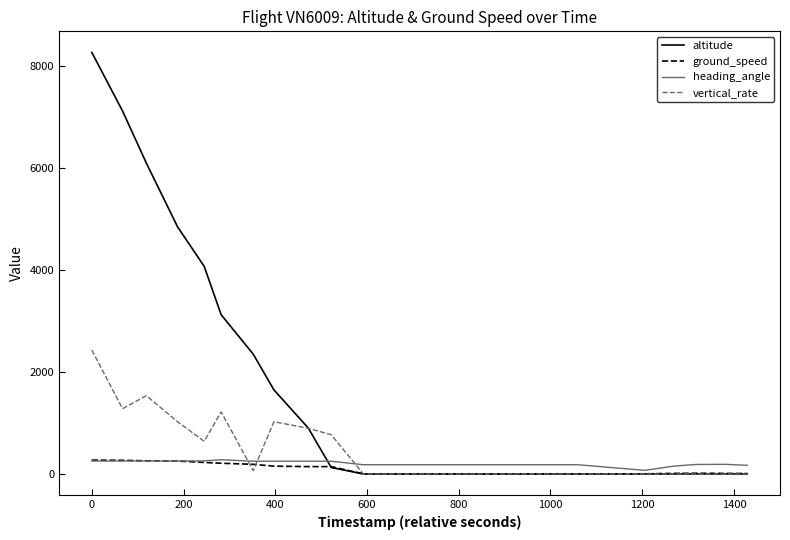

Which series has the largest range (max minus min)?

altitude